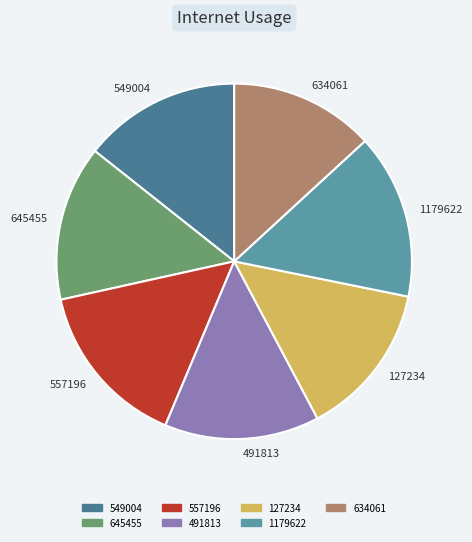

Does 127234 account for over 50% of the chart?

No